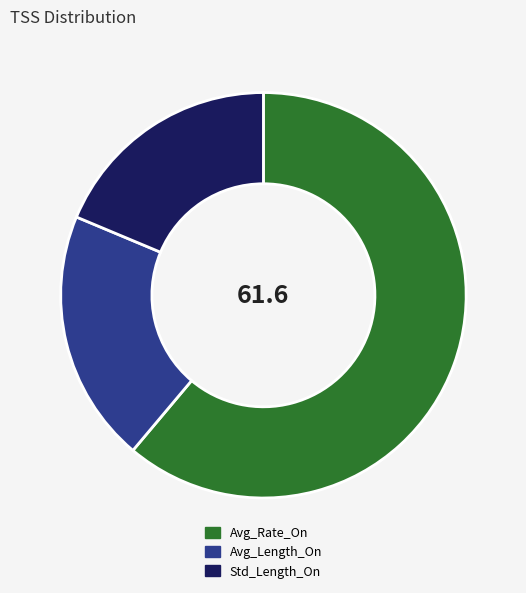

Is there a majority slice in this chart?

Yes